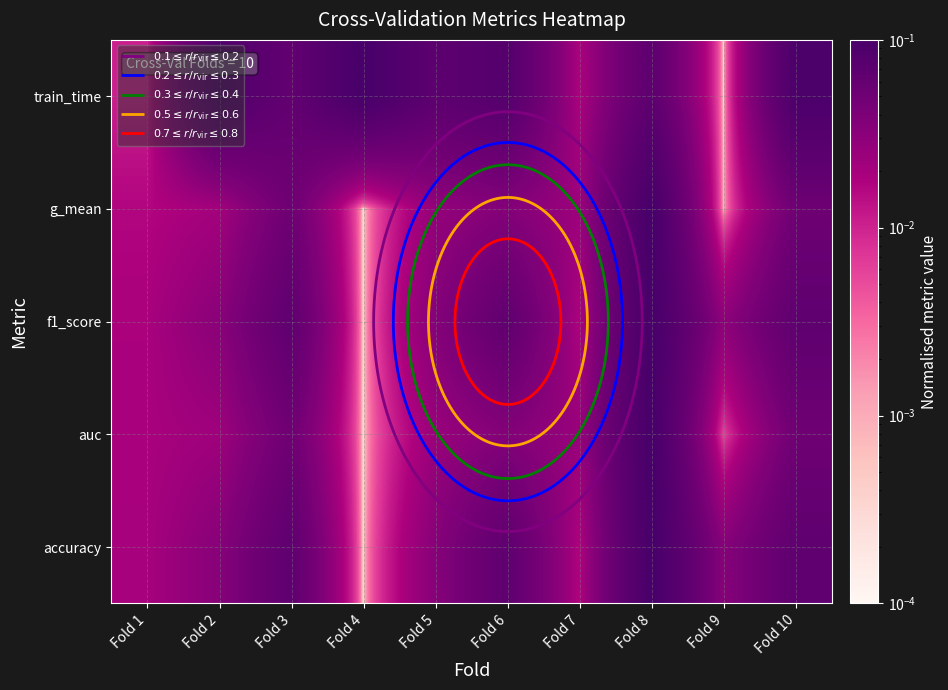

What is the difference between the second highest and minimum values in the accuracy series?

0.1